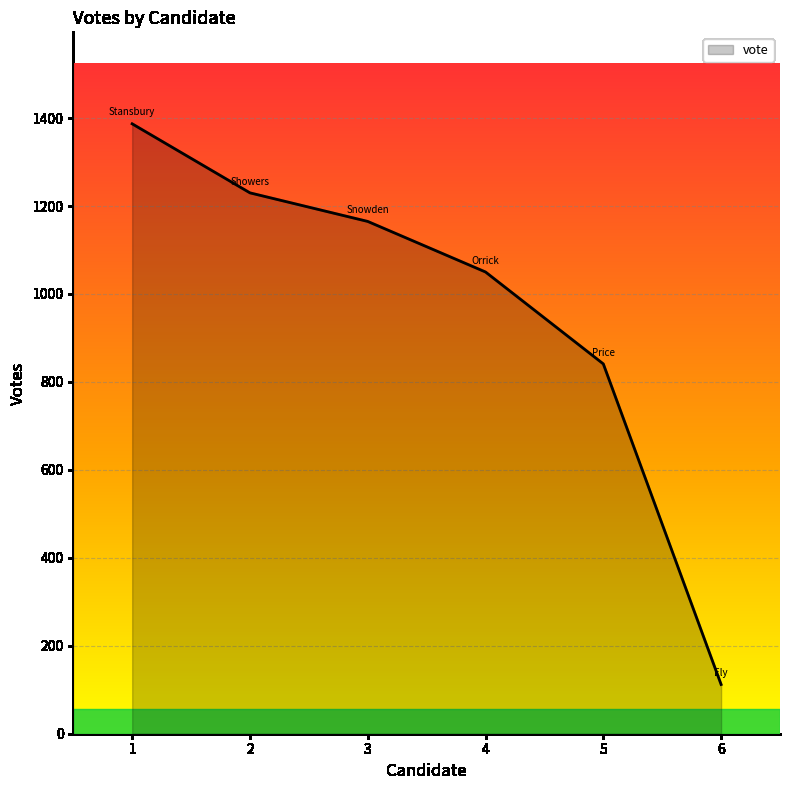

What is the ratio of the value at 4 to the value at 6?

9.4